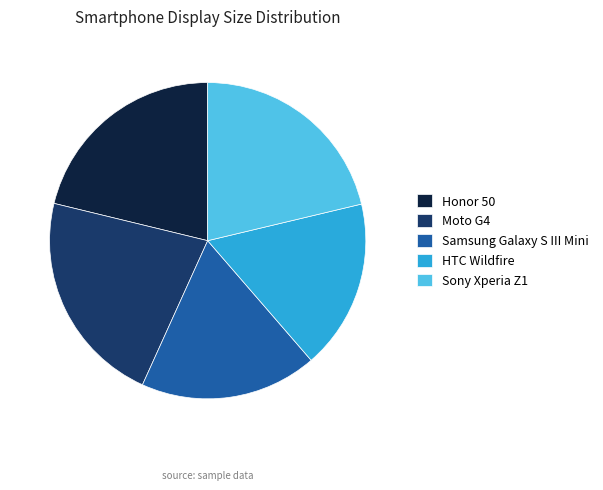

Is the sum of Honor 50 and HTC Wildfire greater than half?

No